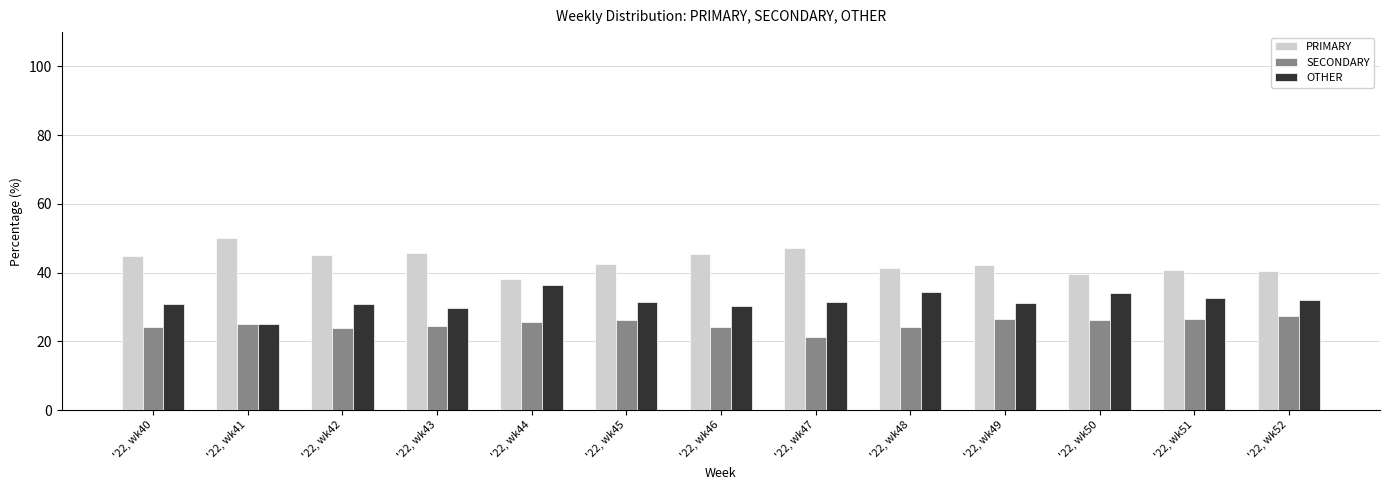

What is the spread (max minus min) of values at '22, wk48?

17.2